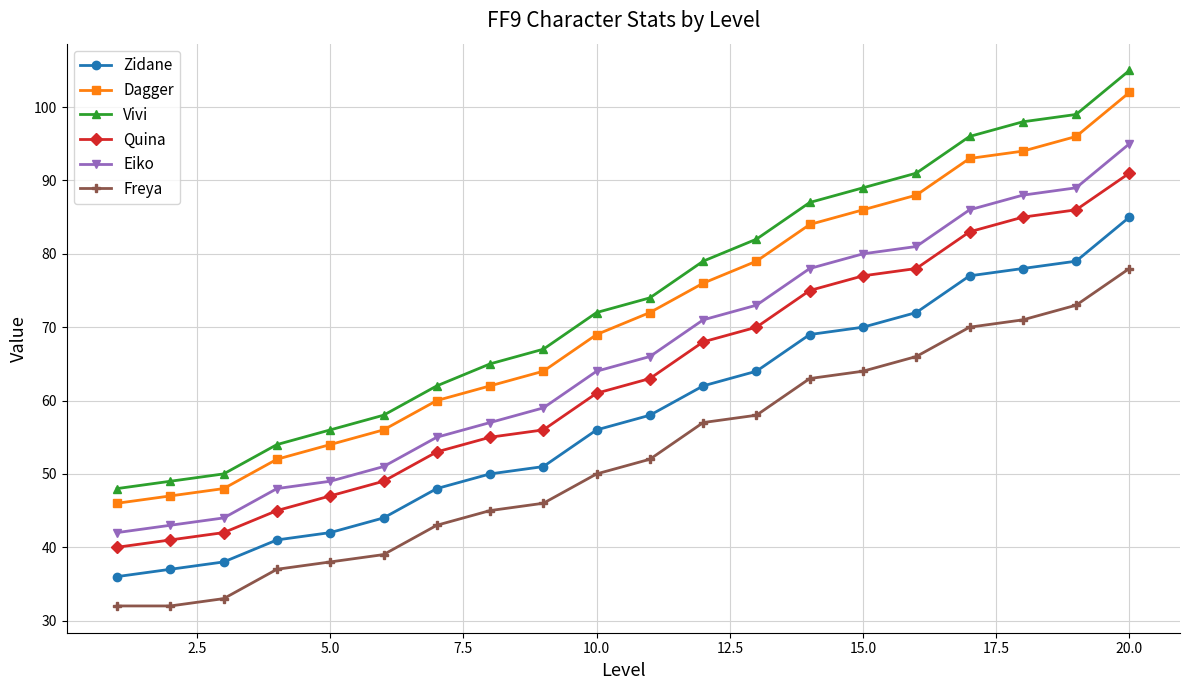

True or false: Eiko and Vivi intersect in this chart.

False